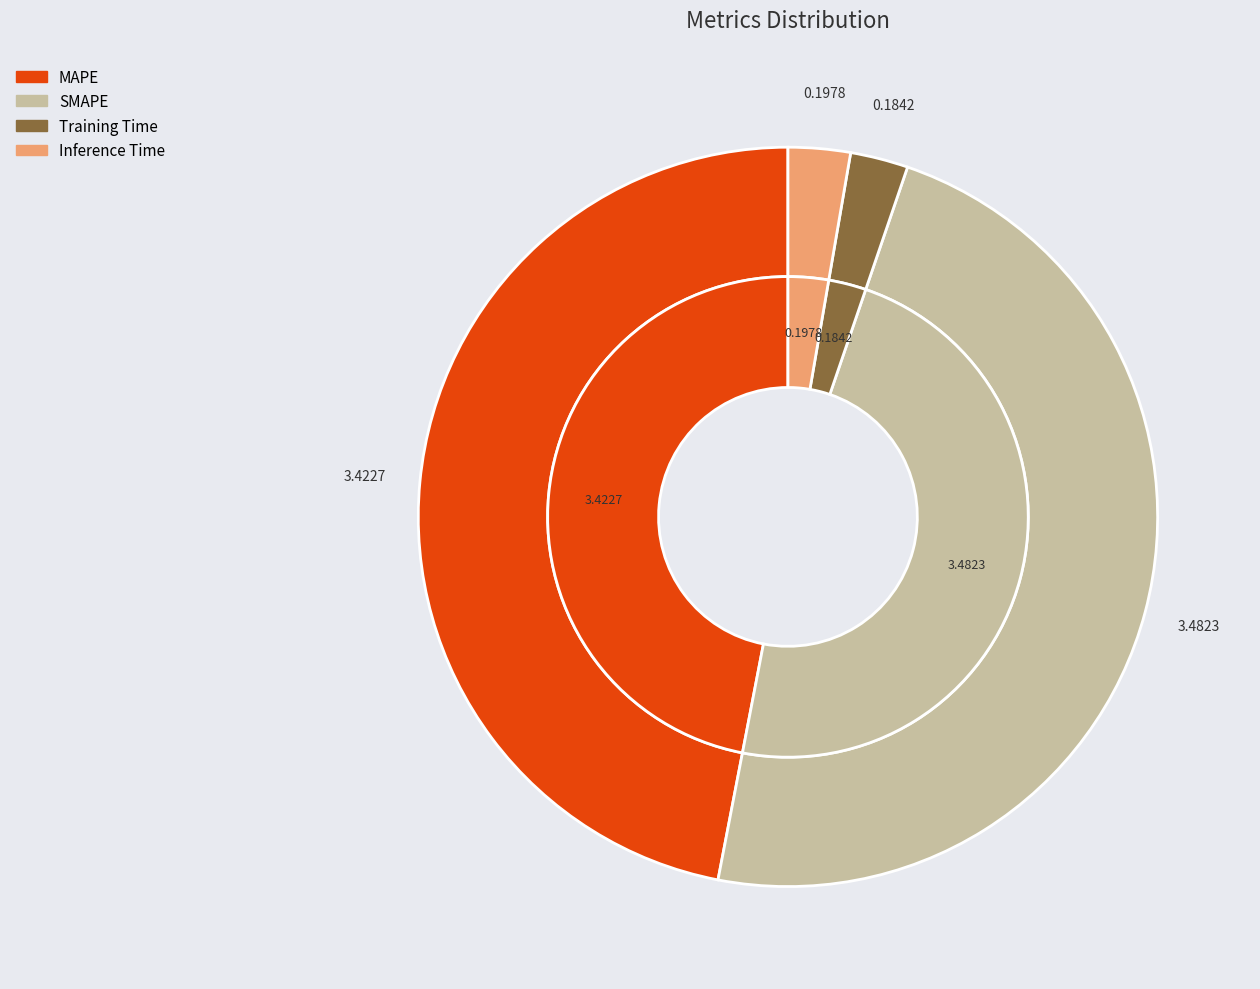

How many segments does this pie chart have?

4